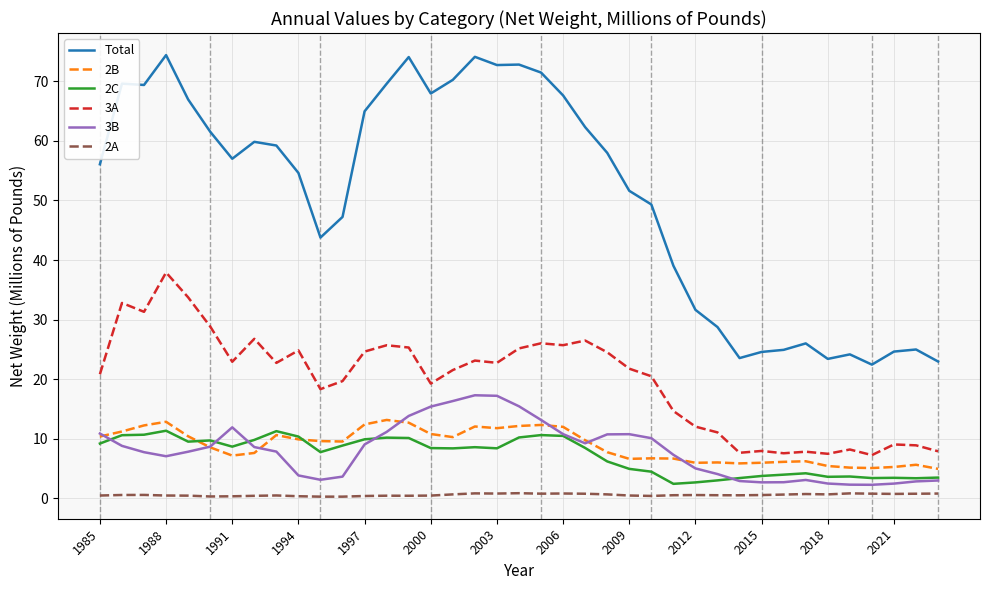

Which series has the widest spread of values?

Total